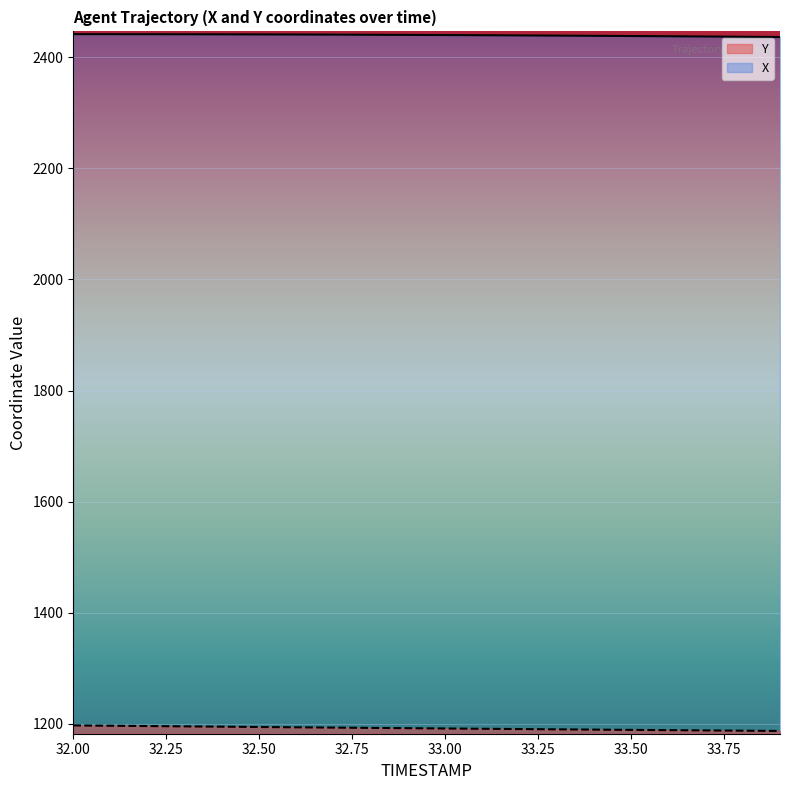

At which category is the sum across all series the highest?

32.00